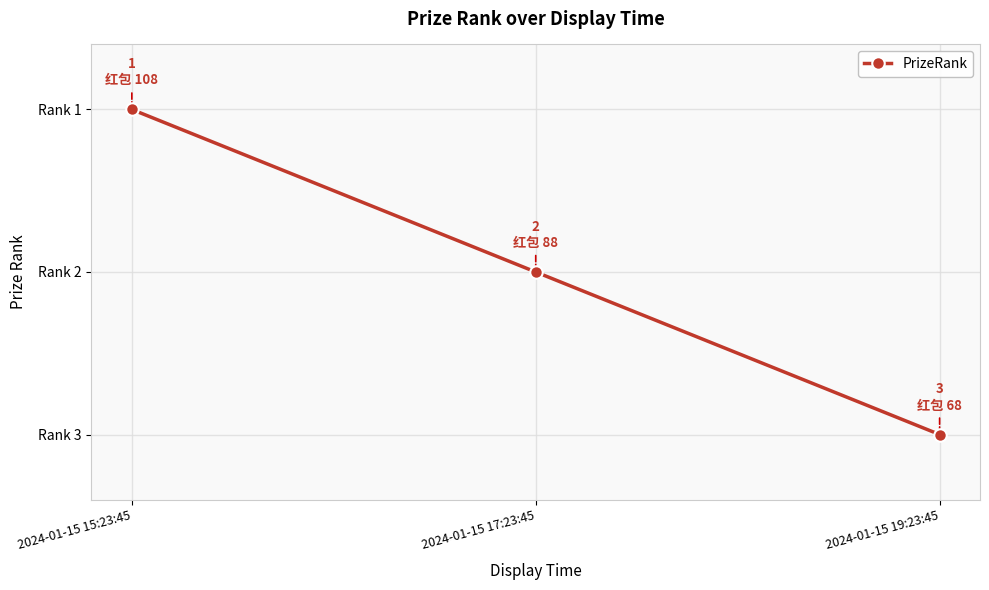

Reading left to right, extract all data points from this chart.

1	2	3